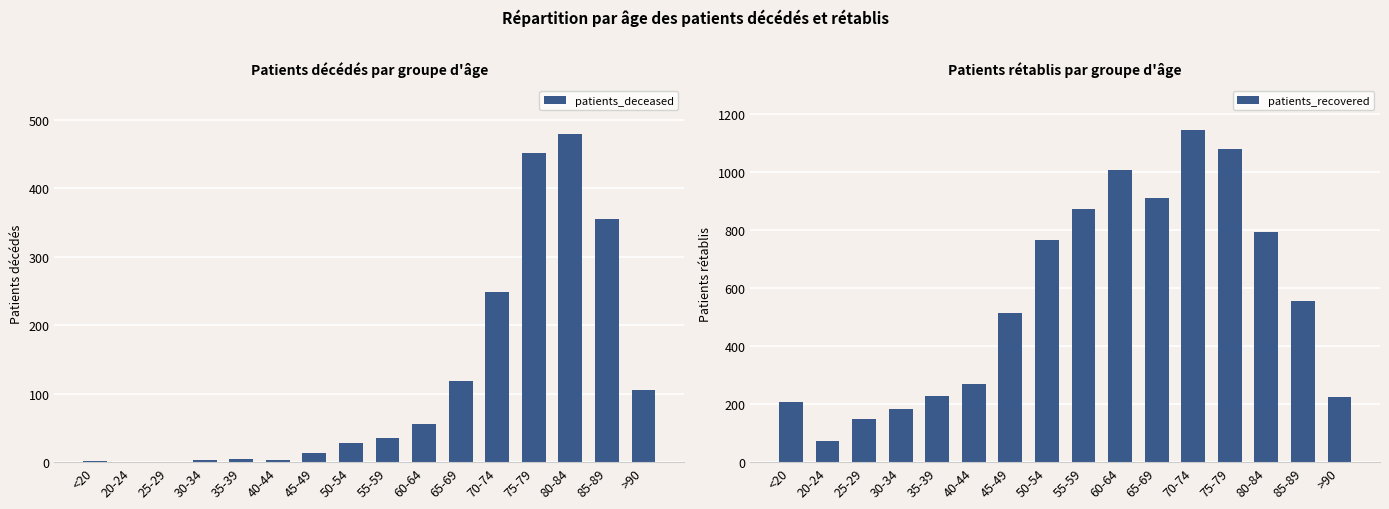

What is the total value across all series at 85-89?

911